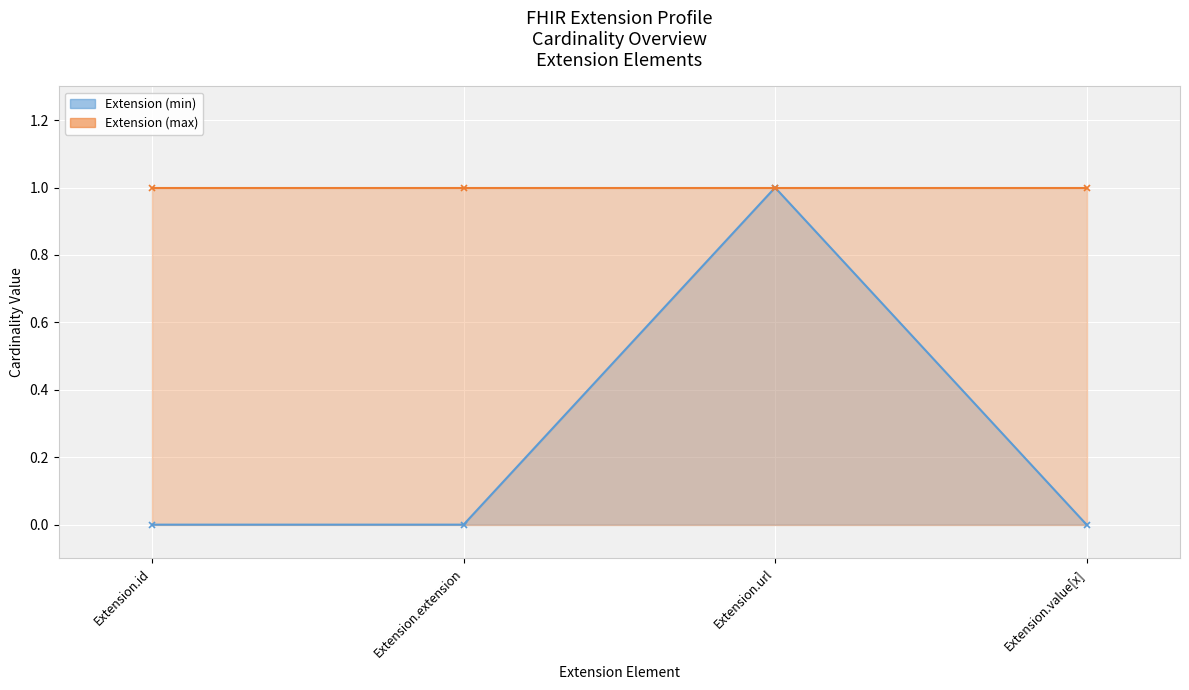

True or false: the data shows 0 at Extension.extension.

True